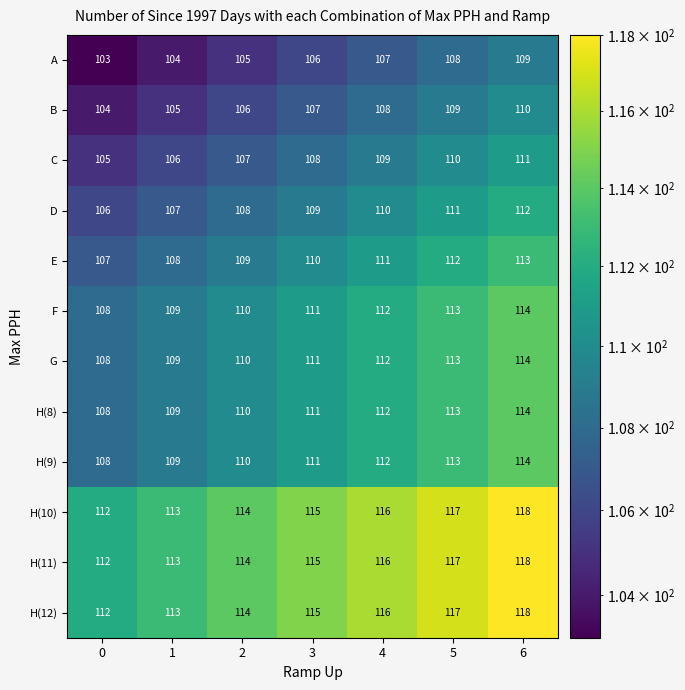

What is the greatest value displayed?

118